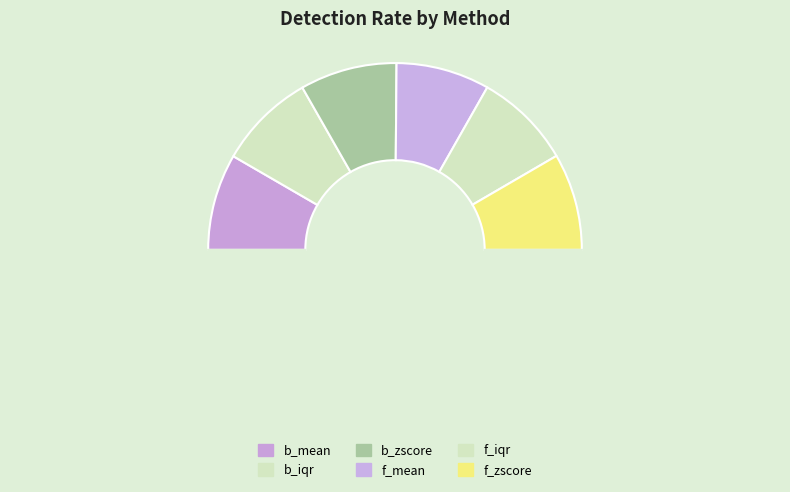

How many slices are in this pie chart?

7